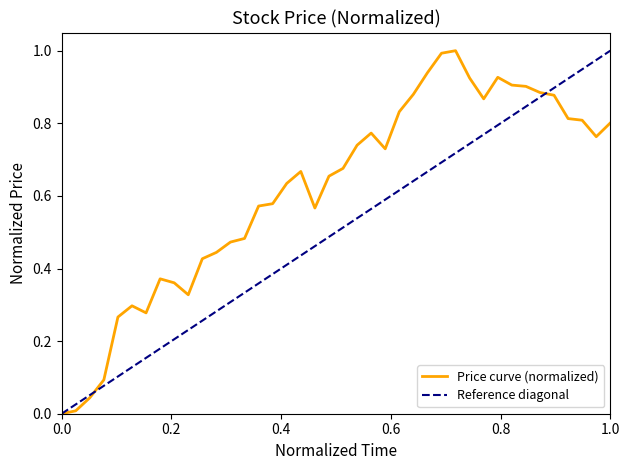

What is the highest value of the Price curve (normalized) series?

1.0